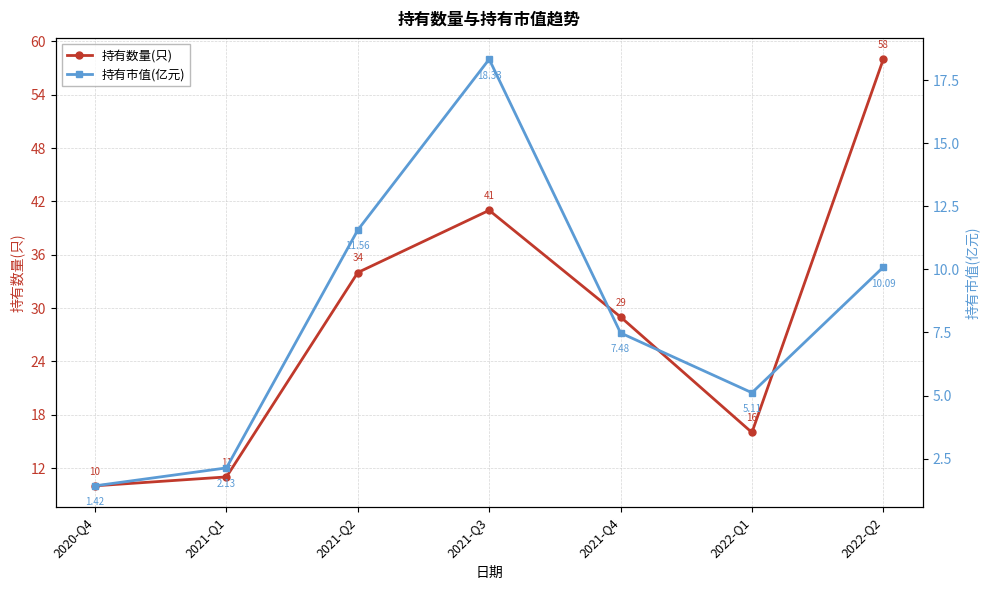

True or false: 持有市值(亿元) and 持有数量(只) cross at least once.

False